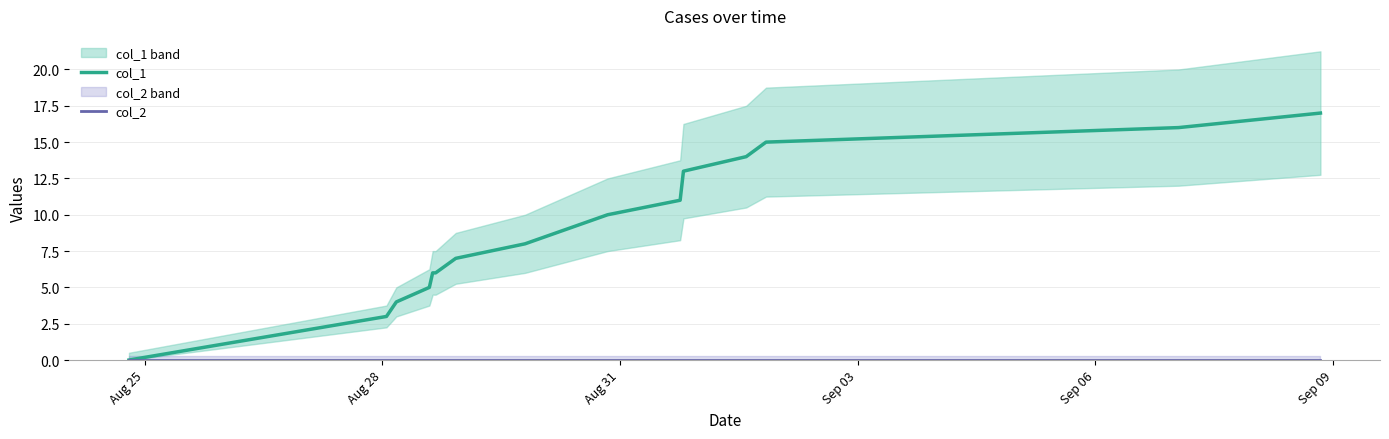

The col_1 series shows 4 at 11. True or false?

False